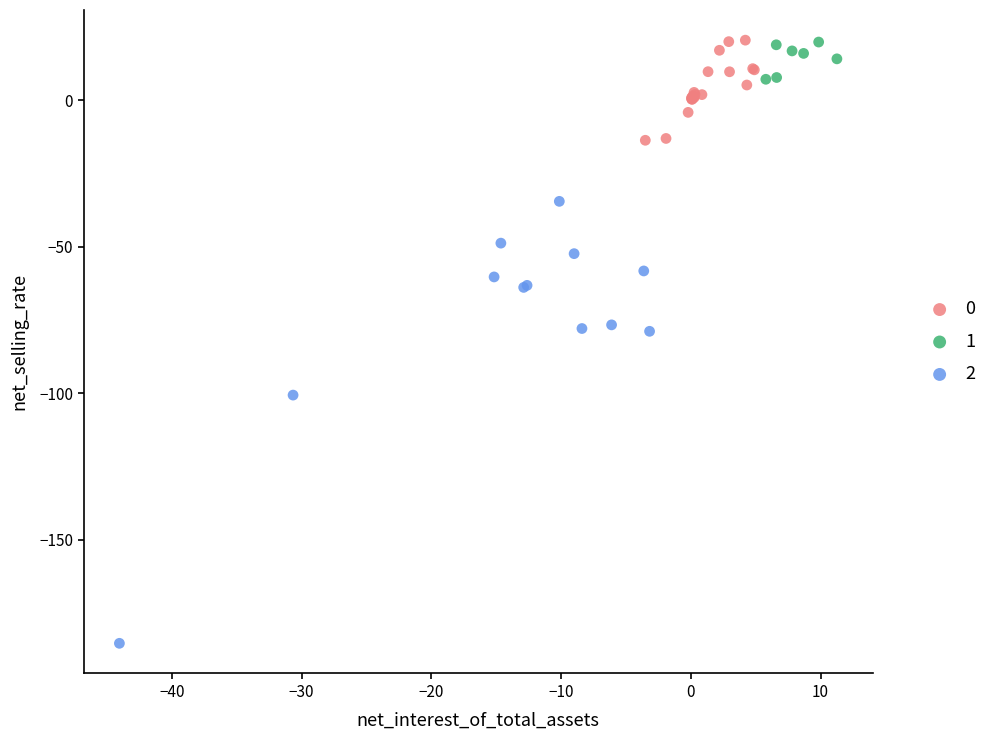

Which series reaches the minimum Y coordinate?

2